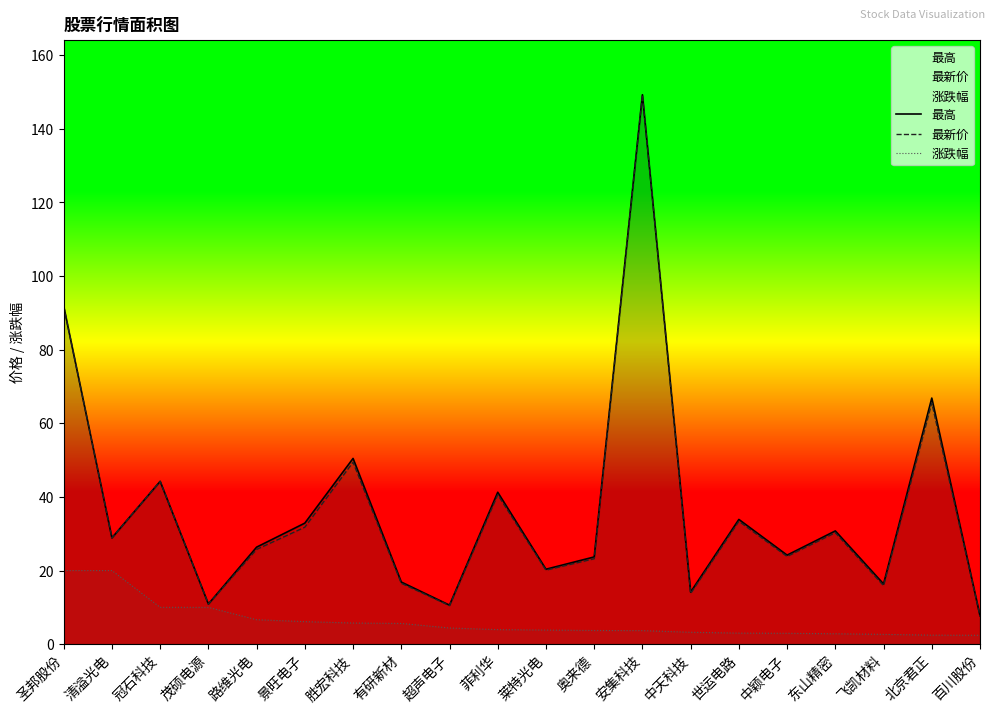

Which has a higher value, 东山精密 or 清溢光电?

东山精密